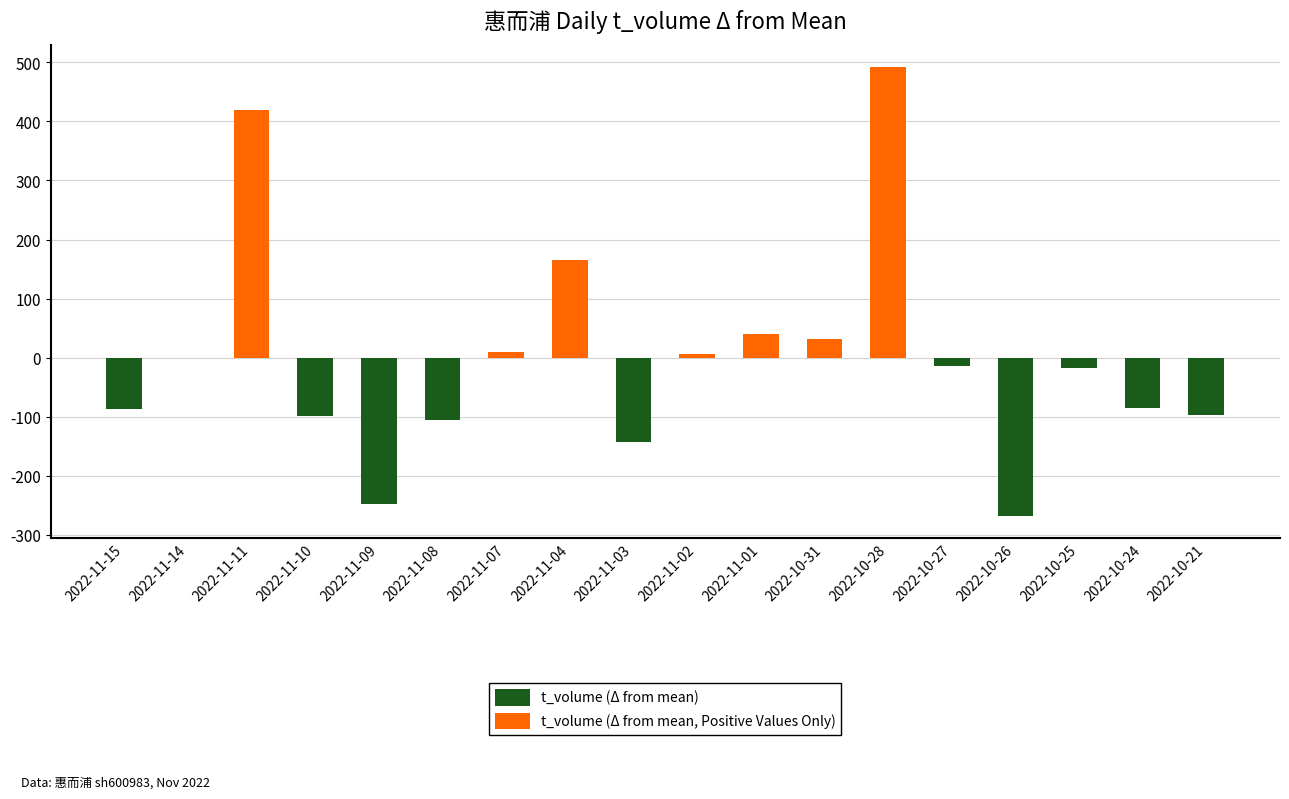

Is it true that t_volume (Δ from mean, Positive Values Only) equals 0.0 at 2022-11-08?

True